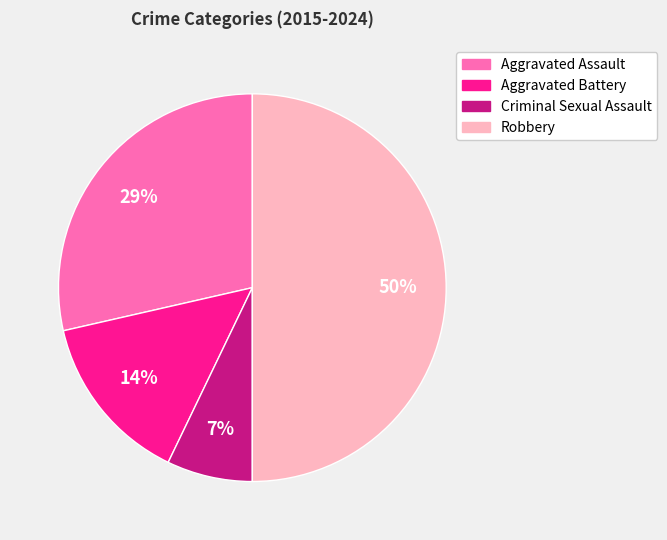

Which category has the biggest portion of the pie?

Robbery